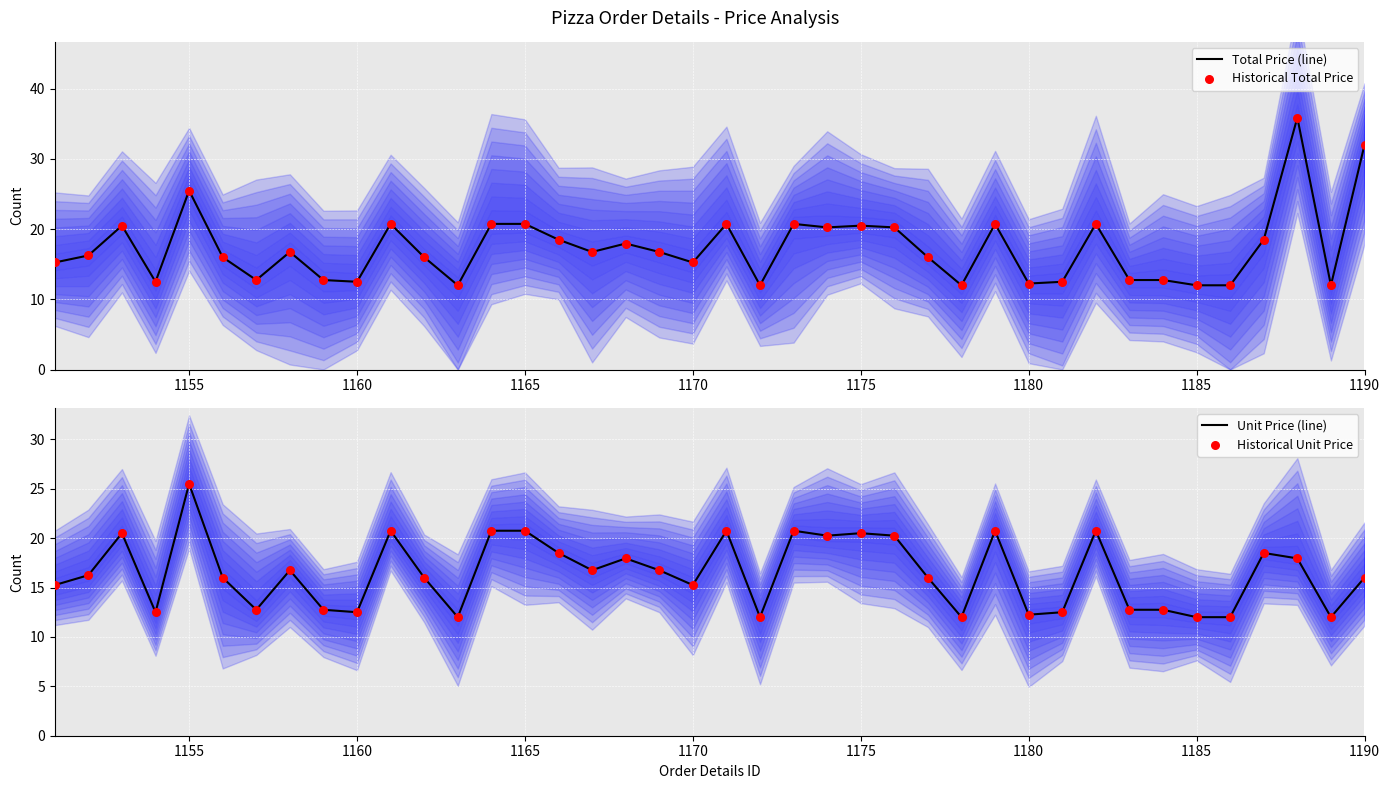

What are all the series names shown in the legend?

Total Price (line), Historical Total Price, Unit Price (line), Historical Unit Price